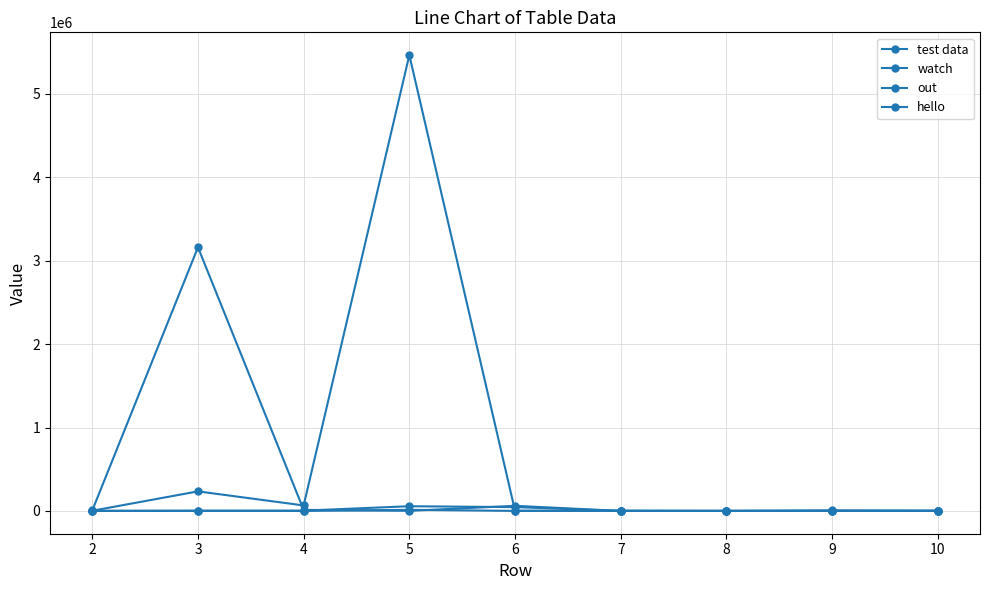

What is the total value across all series at 9?

8042